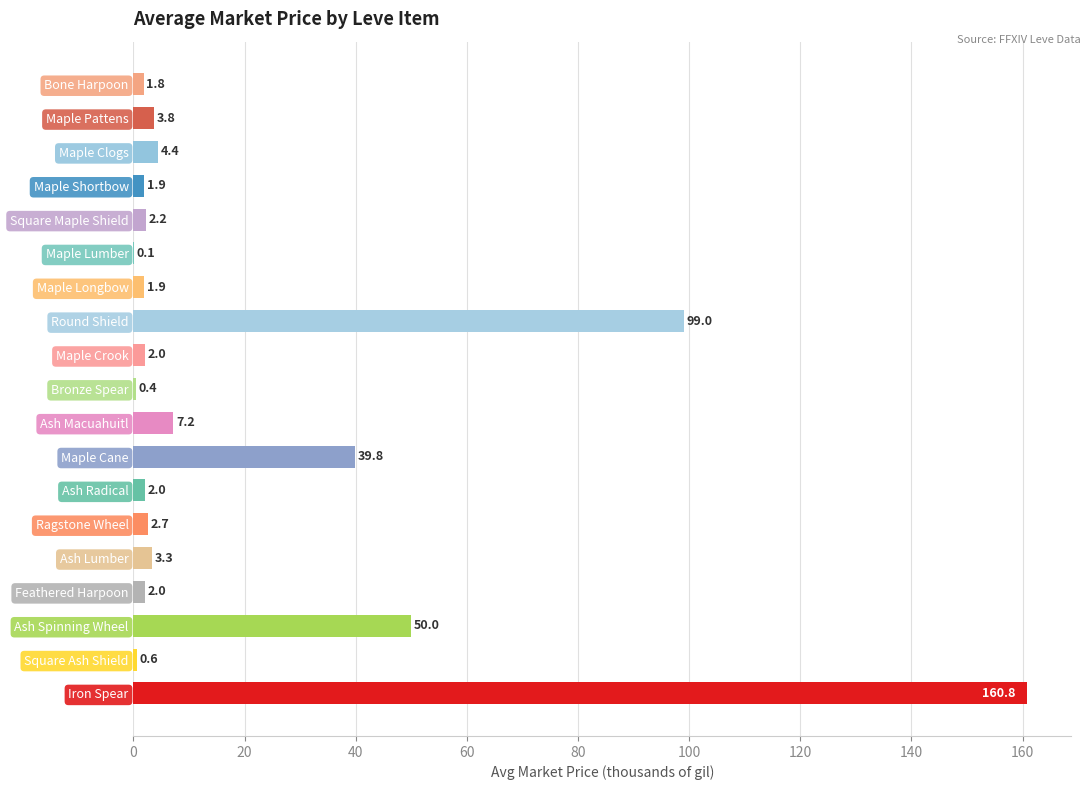

How many distinct data groups are displayed?

1